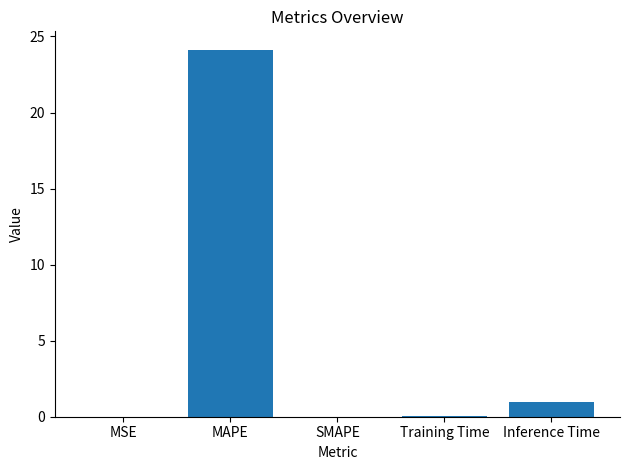

Which label corresponds to the largest value in the chart?

MAPE